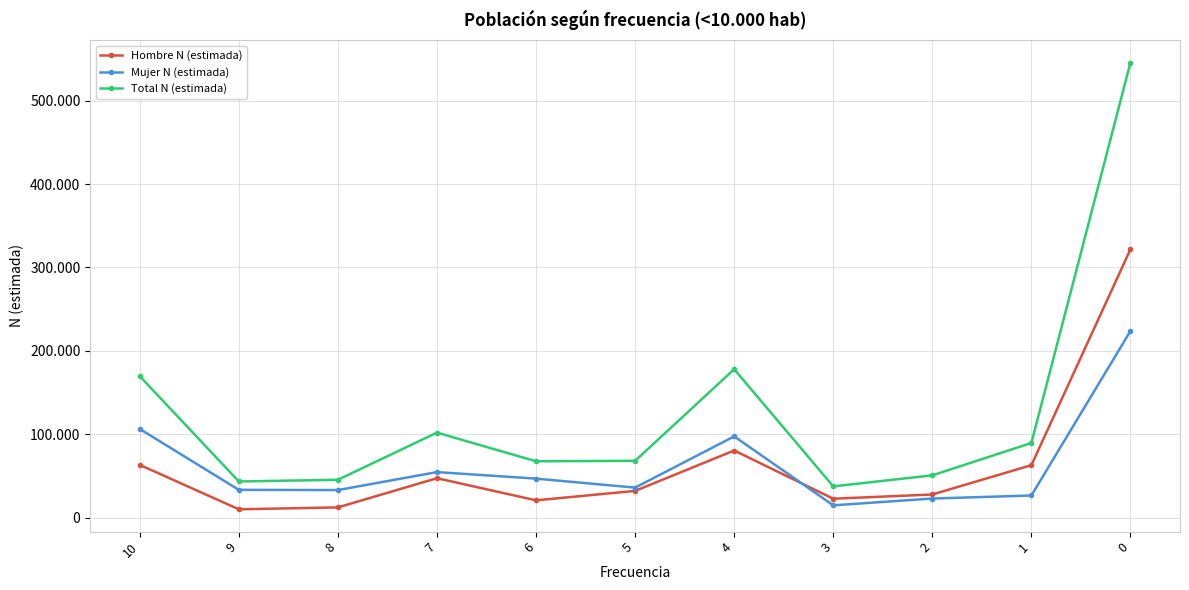

Which has a higher value, 5 or 10?

10